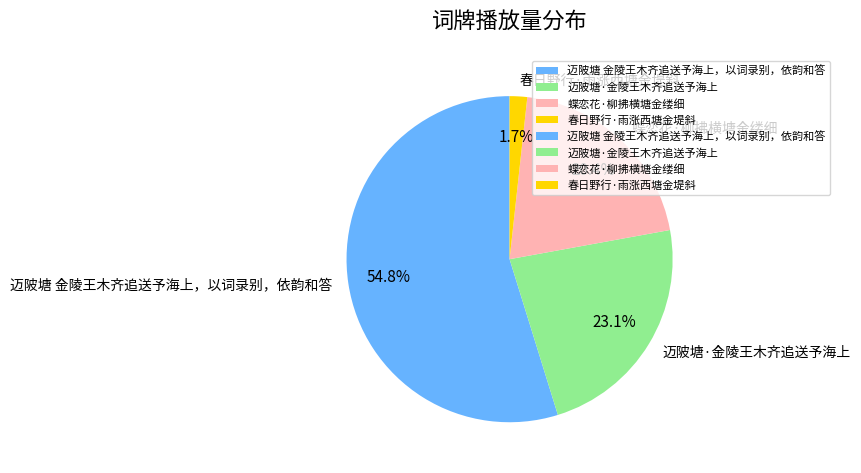

How many slices are in this pie chart?

4